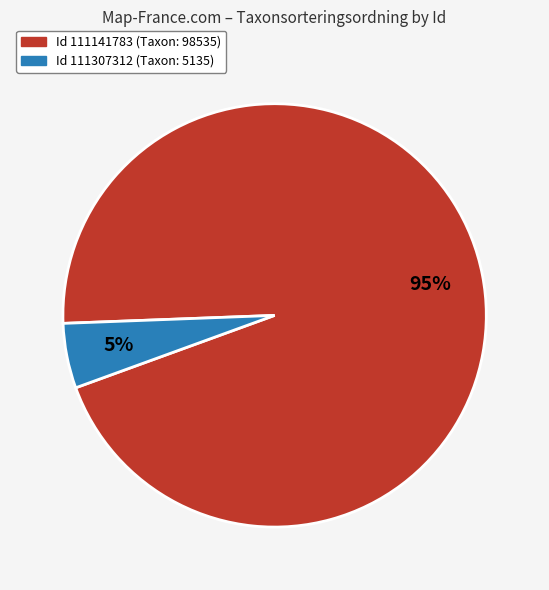

To the nearest percent, what is the difference between the largest and smallest slice percentages?

90%